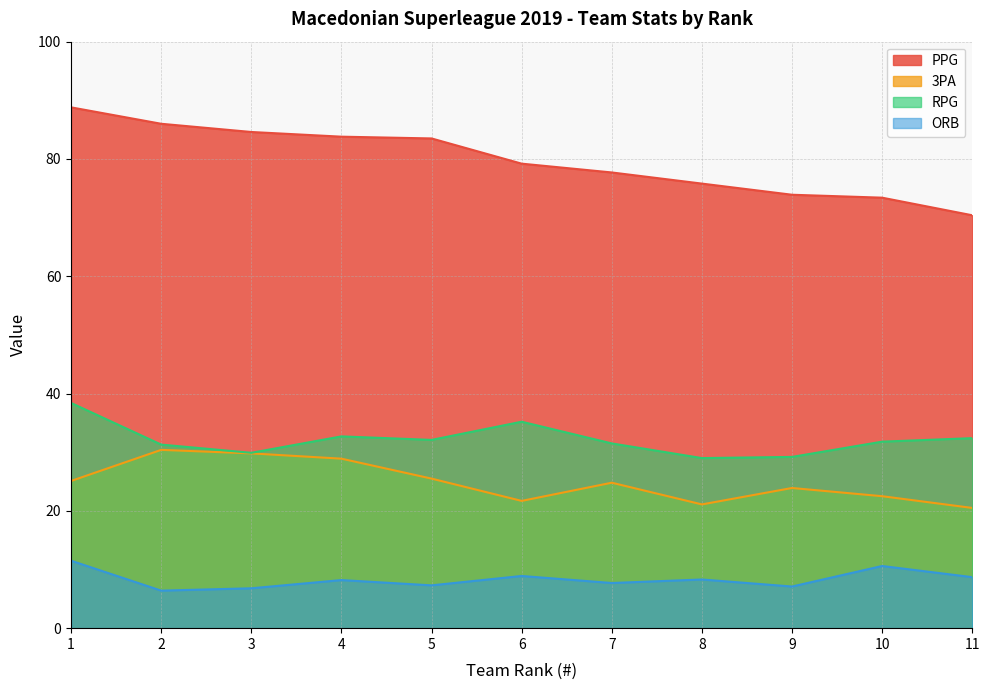

What is the value of the PPG point at the 1st from the left?

88.8